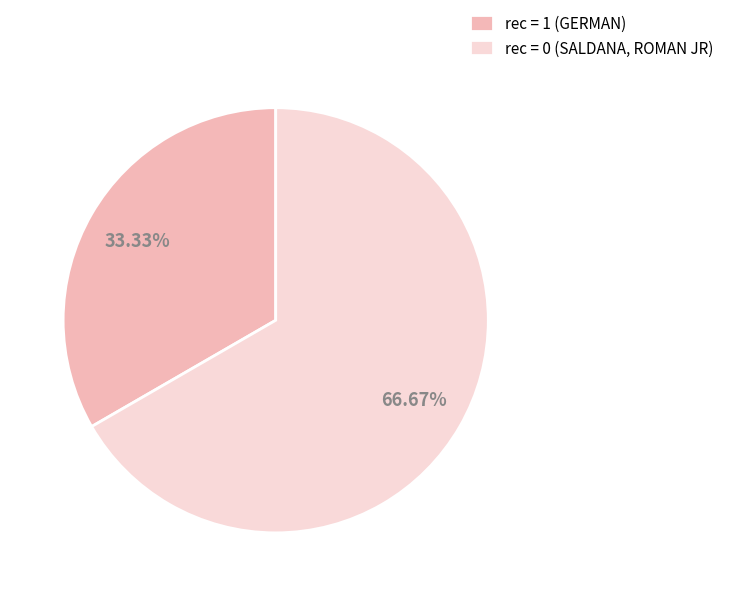

Which has a higher value, rec = 0 (SALDANA, ROMAN JR) or rec = 1 (GERMAN)?

rec = 0 (SALDANA, ROMAN JR)